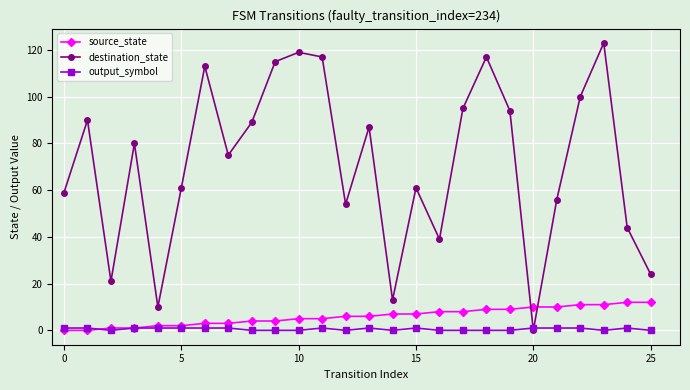

True or false: destination_state has more than 2 interior local peaks.

True